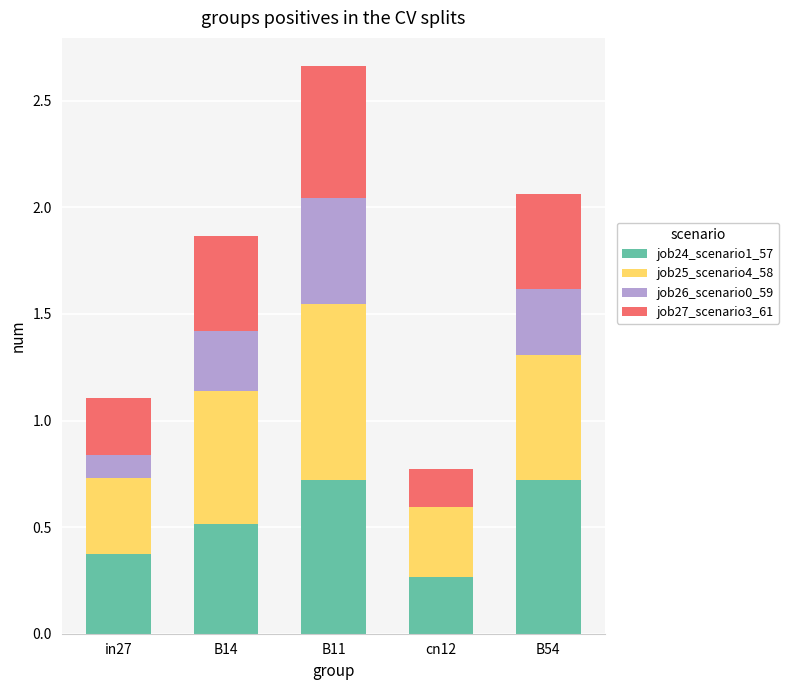

Is it true that job24_scenario1_57 equals 0.3 at cn12?

True